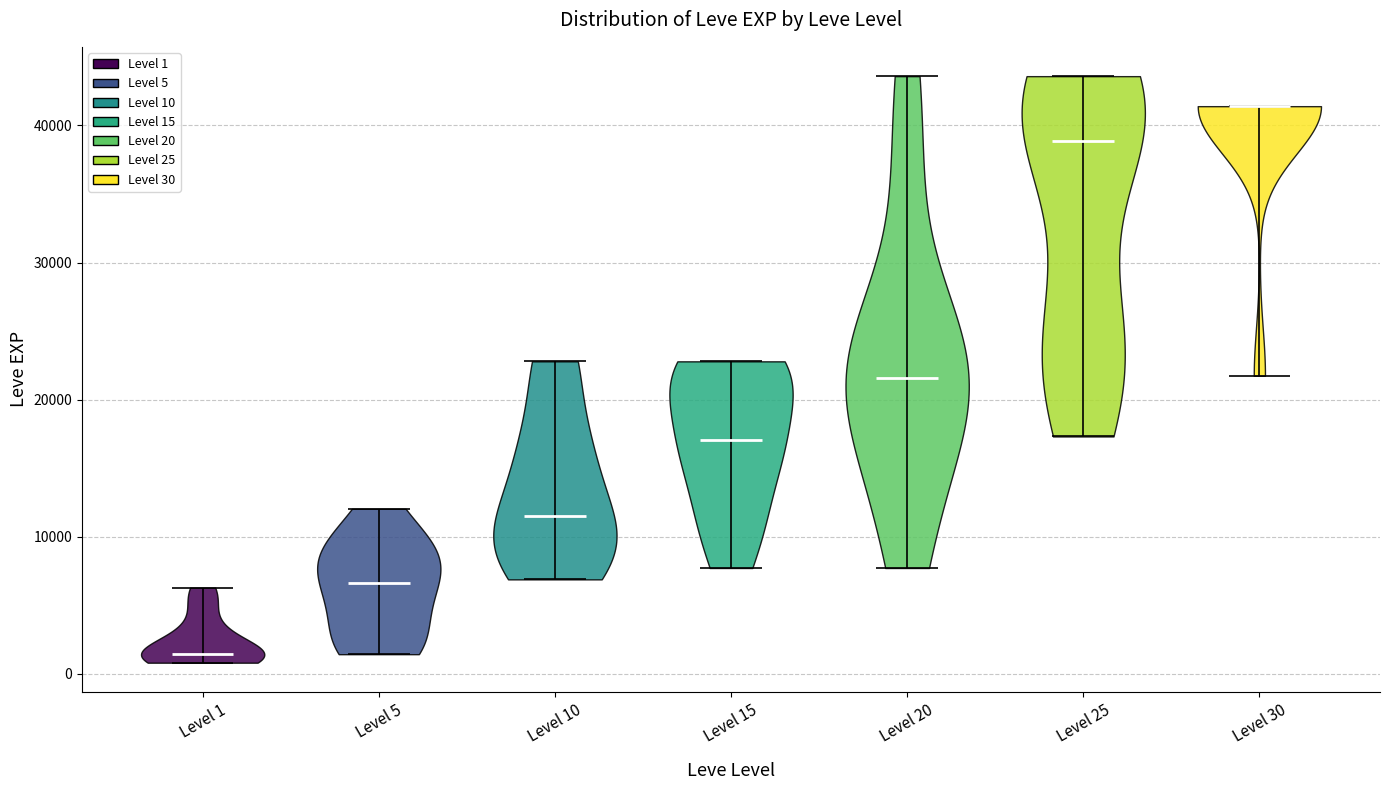

Reading left to right, read every violin against the y-axis: where its median line is, and the lowest and highest points it reaches. The values are not printed on the chart, so give them approximately, as read against the axis.

Level 1: median line 1000, lowest point 1000, highest point 6000
Level 5: median line 7000, lowest point 1000, highest point 12000
Level 10: median line 12000, lowest point 7000, highest point 23000
Level 15: median line 17000, lowest point 8000, highest point 23000
Level 20: median line 22000, lowest point 8000, highest point 44000
Level 25: median line 39000, lowest point 17000, highest point 44000
Level 30: median line 41000, lowest point 22000, highest point 41000